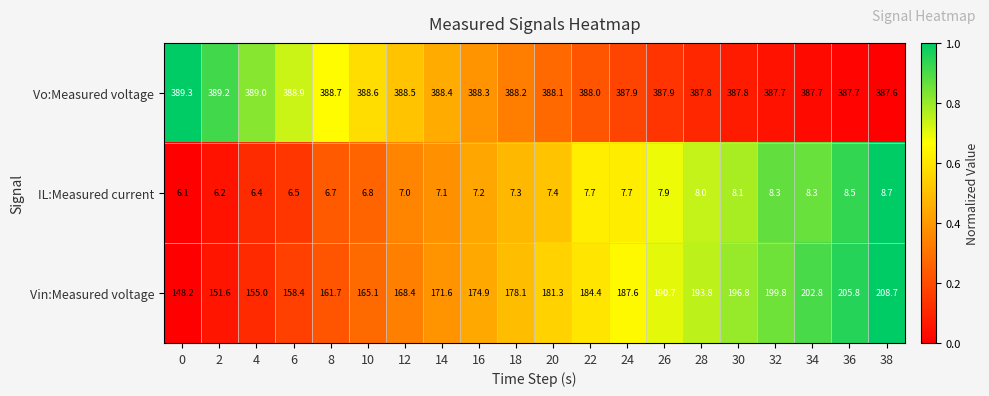

Where does the Vin:Measured voltage series first go above 181?

20